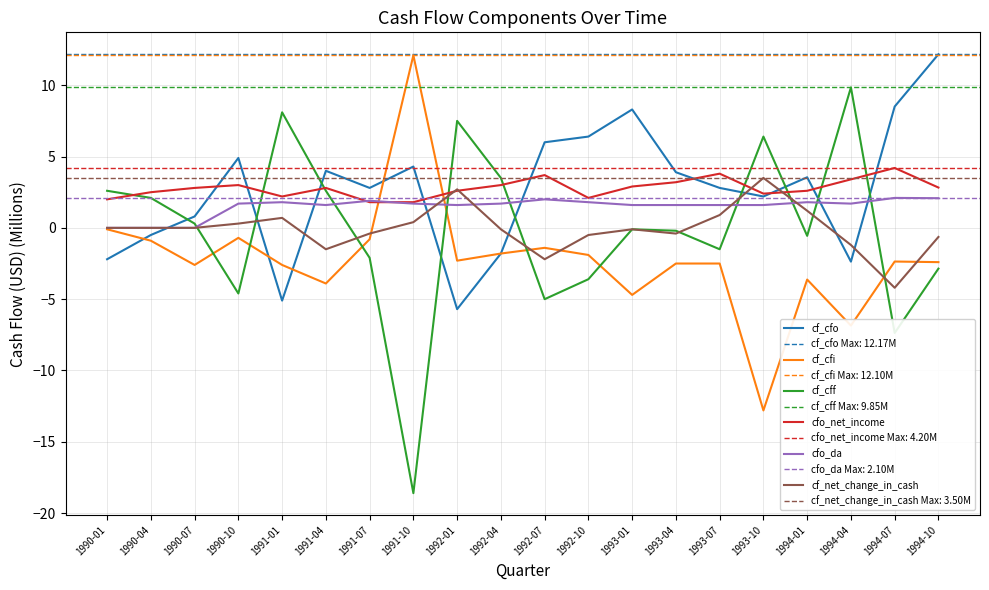

True or false: cf_net_change_in_cash and cf_cff cross at least once.

True